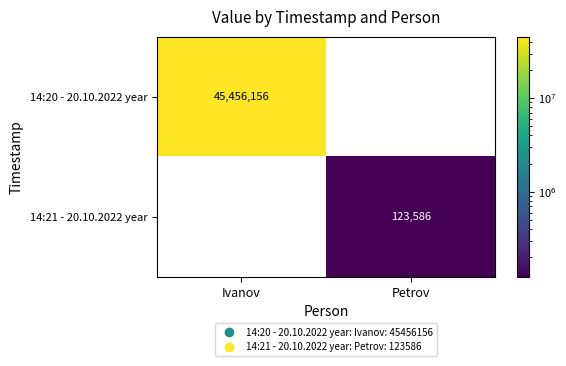

At how many categories does at least one series exceed 34380387?

1